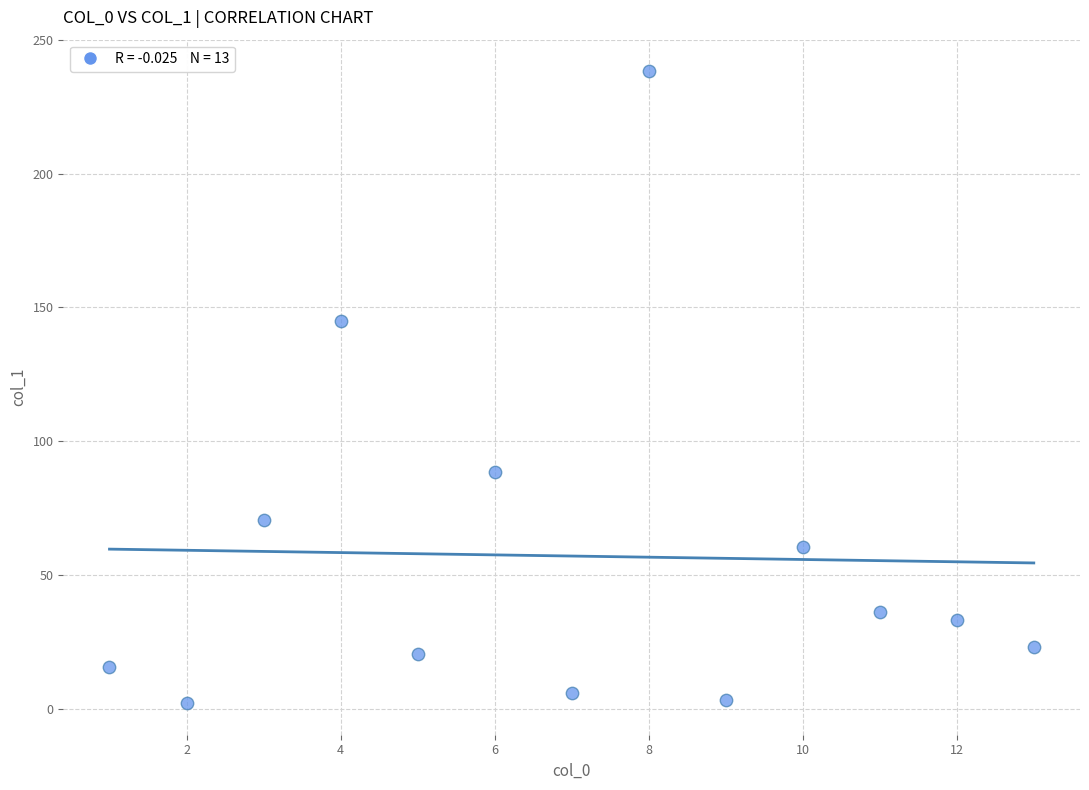

What is the range of X values (max minus min)?

12.0